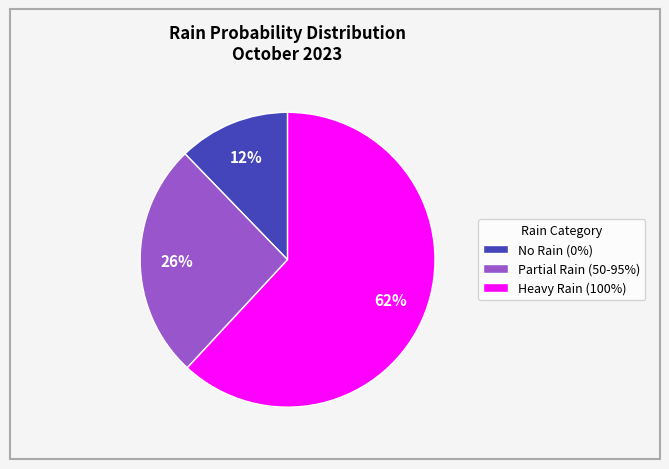

To the nearest percent, what portion does Partial Rain (50-95%) represent?

26%